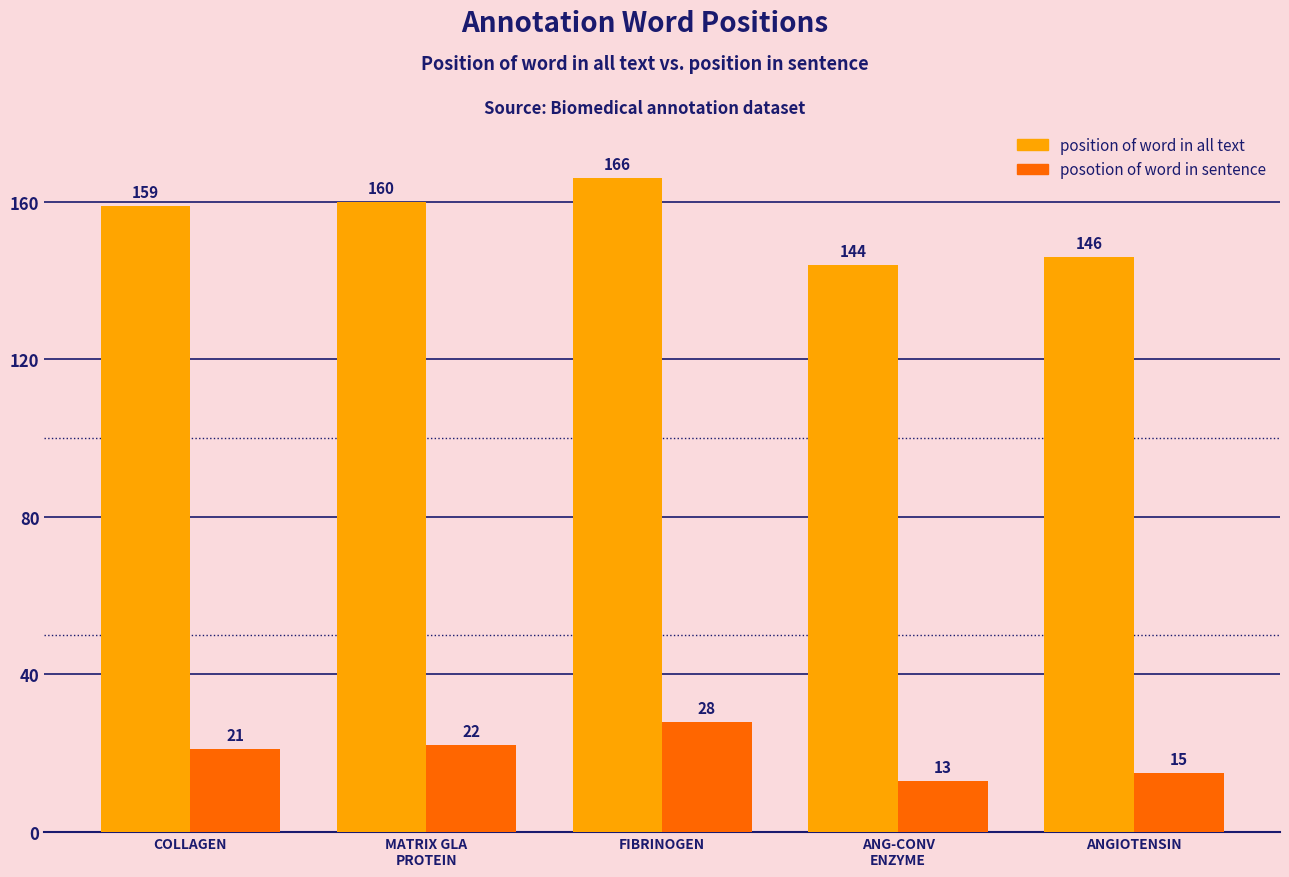

What are all the series names shown in the legend?

position of word in all text, posotion of word in sentence